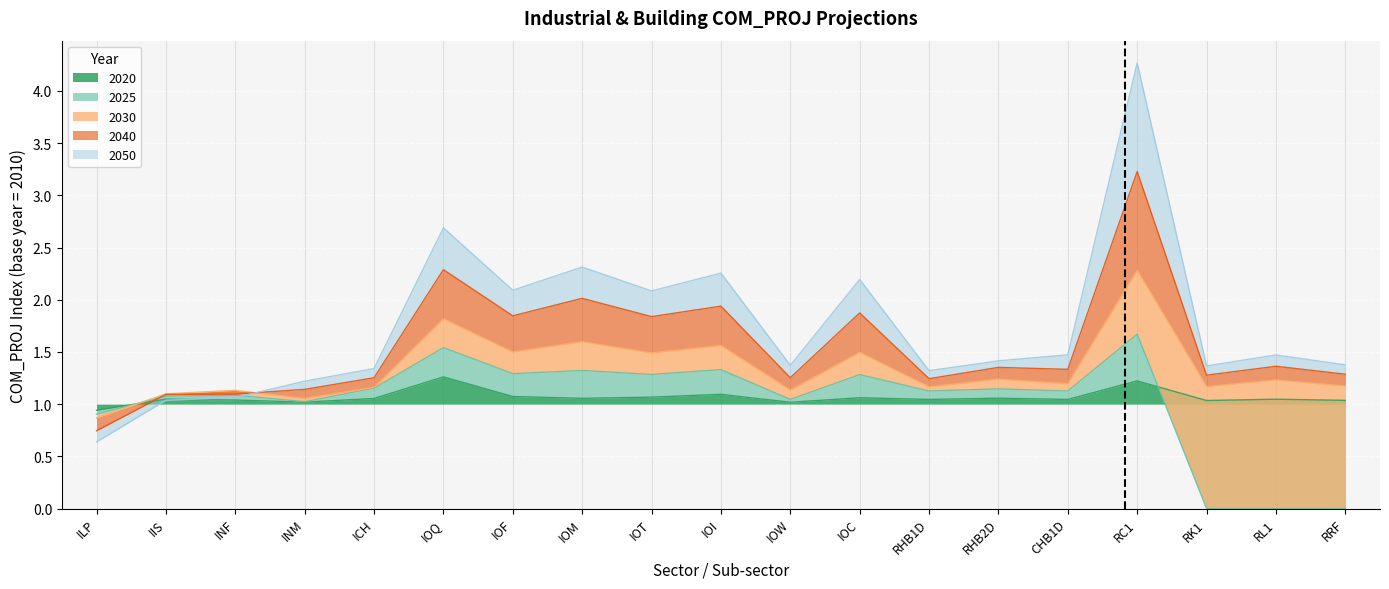

How many lines are shown in the chart?

5